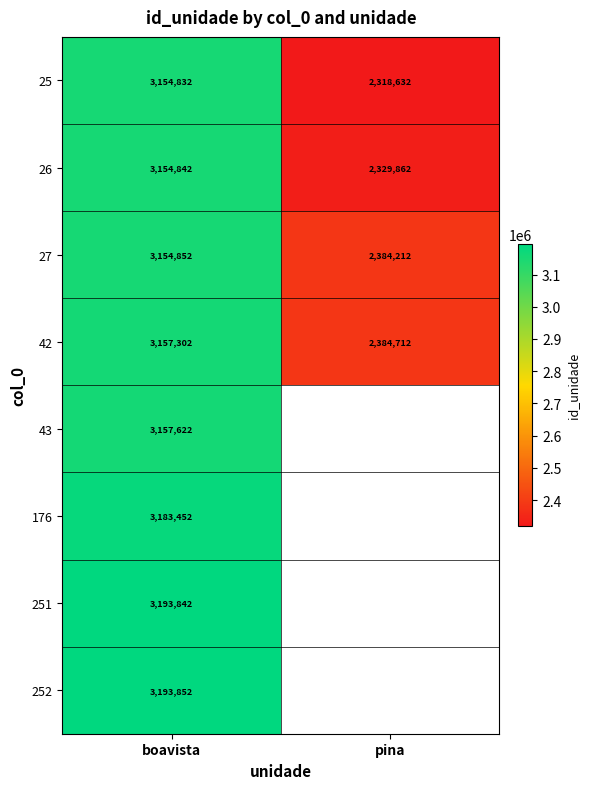

True or false: 25 has a value of 3522327 at pina.

False